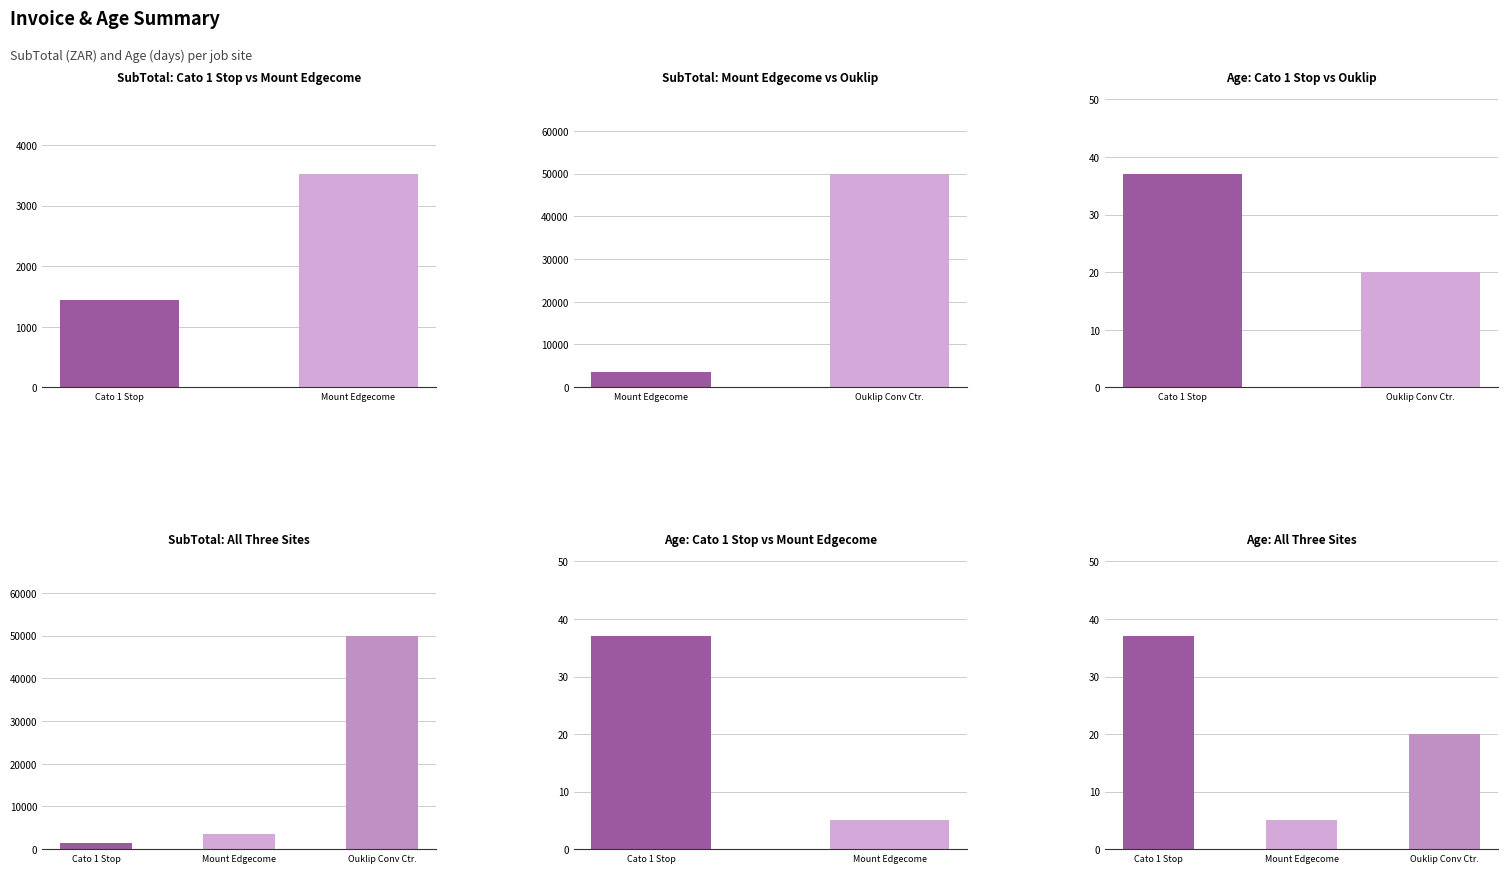

What is the difference between the maximum and minimum values in the age series?

32.0